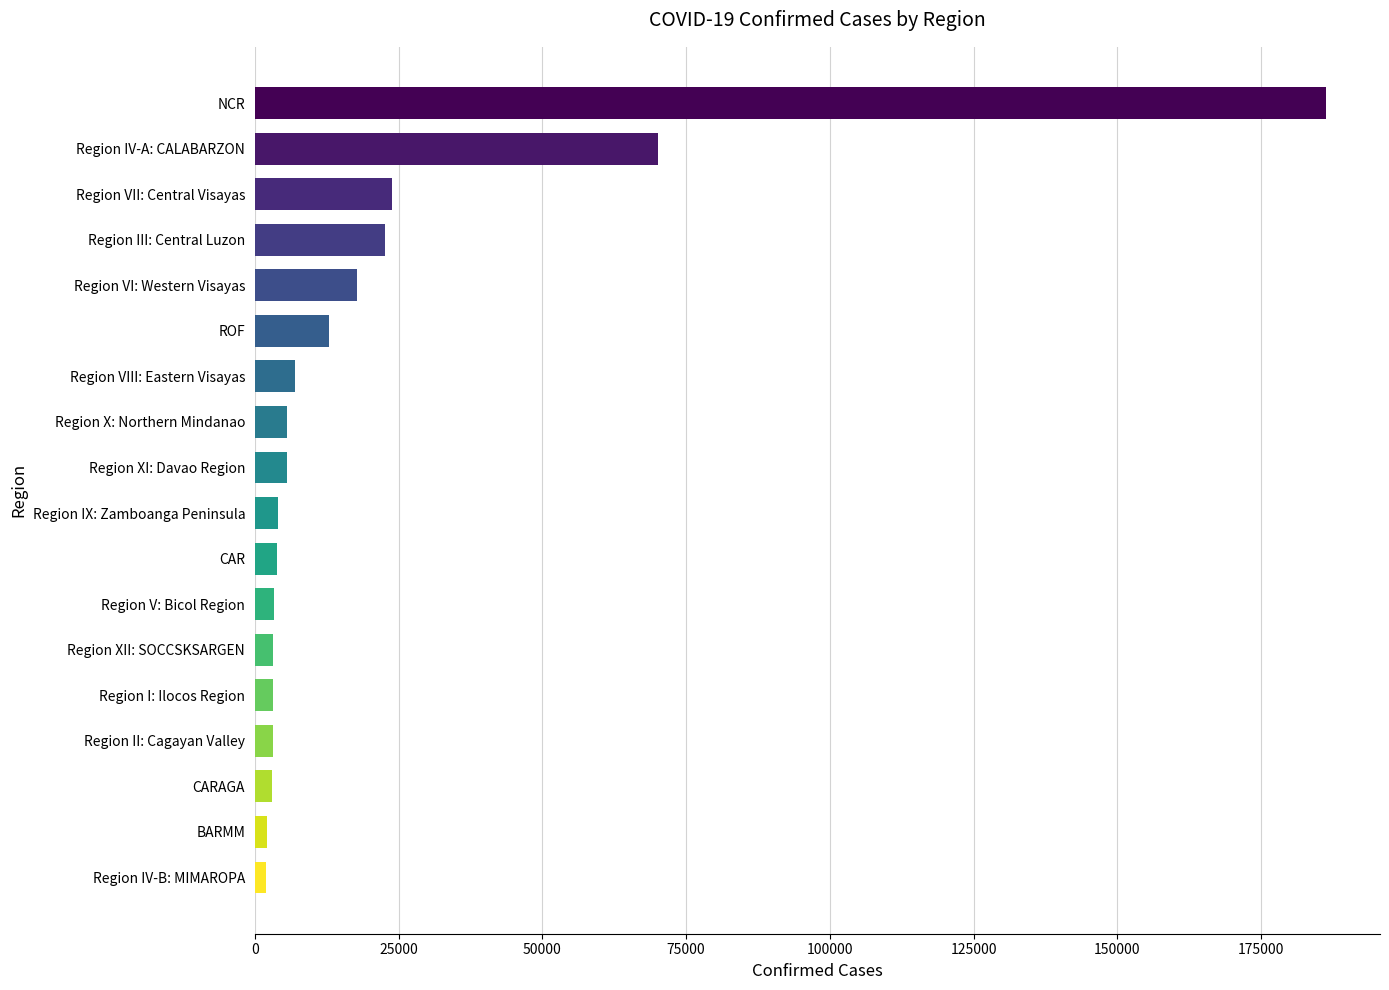

What is the sum of the values at Region IX: Zamboanga Peninsula and ROF?

16839